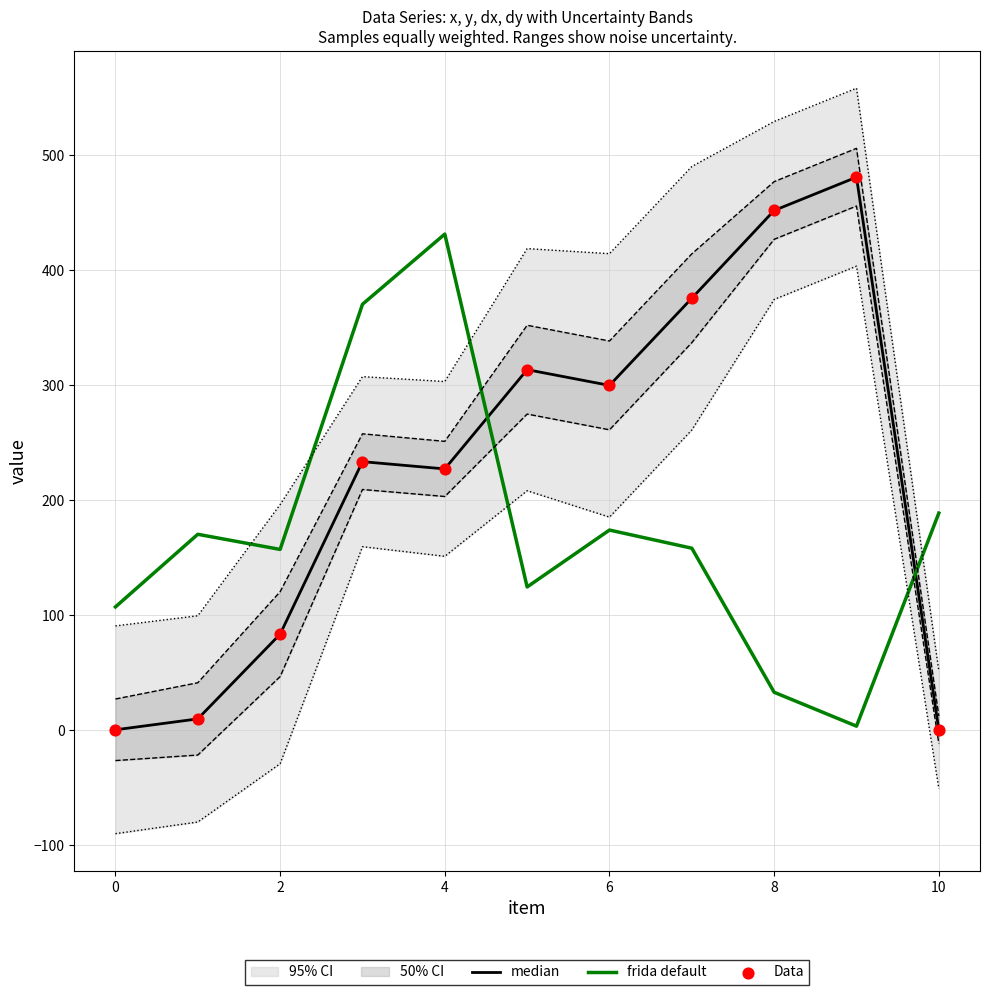

Is the value of median at 10 greater than the value of frida default at 10?

No